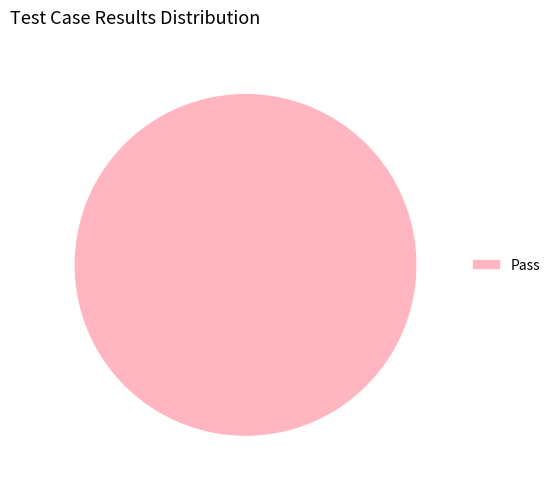

How many slices are in this pie chart?

1